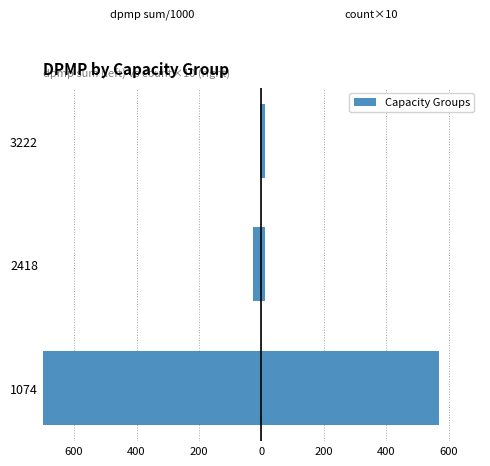

What is the average value?

-425.7